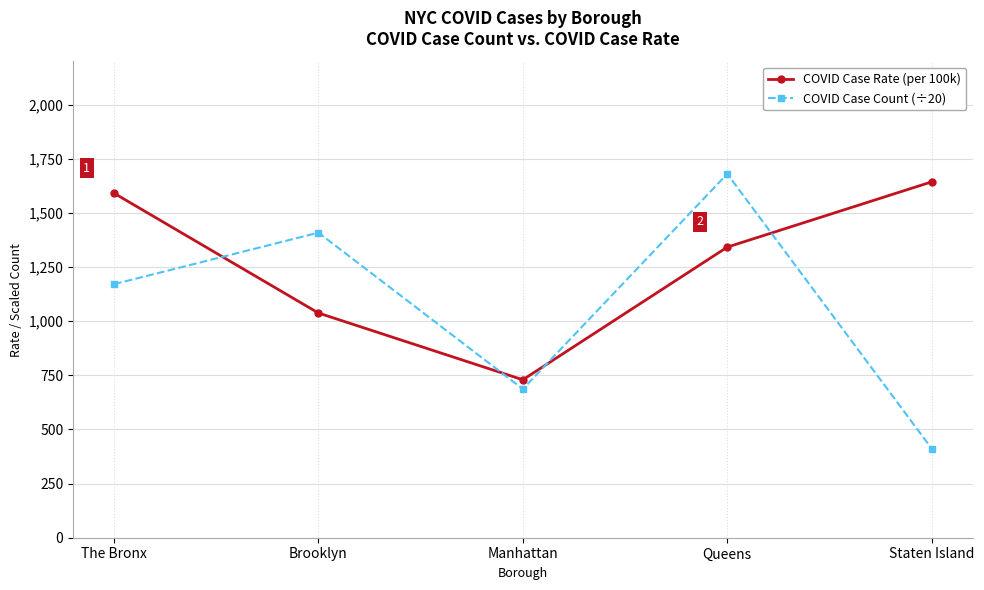

What is the smallest value displayed?

411.8